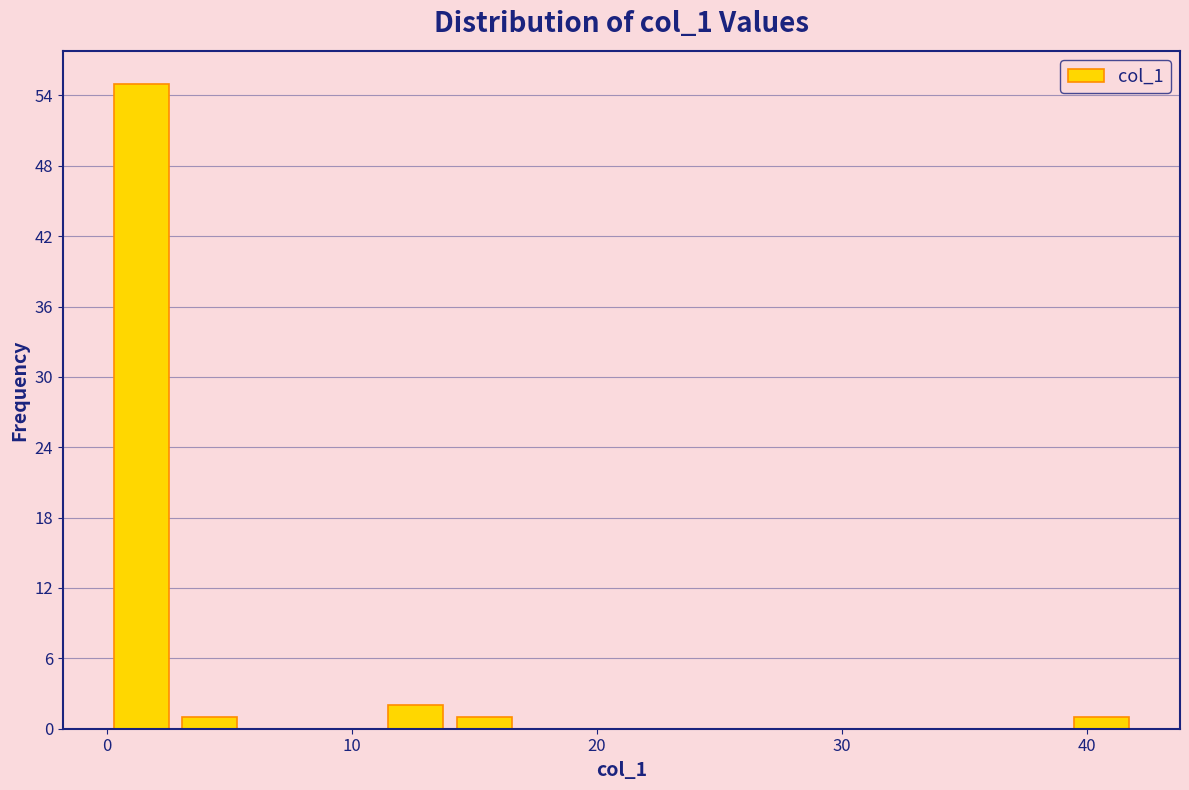

Read against the x-axis, roughly where is the centre of the tallest bar?

1